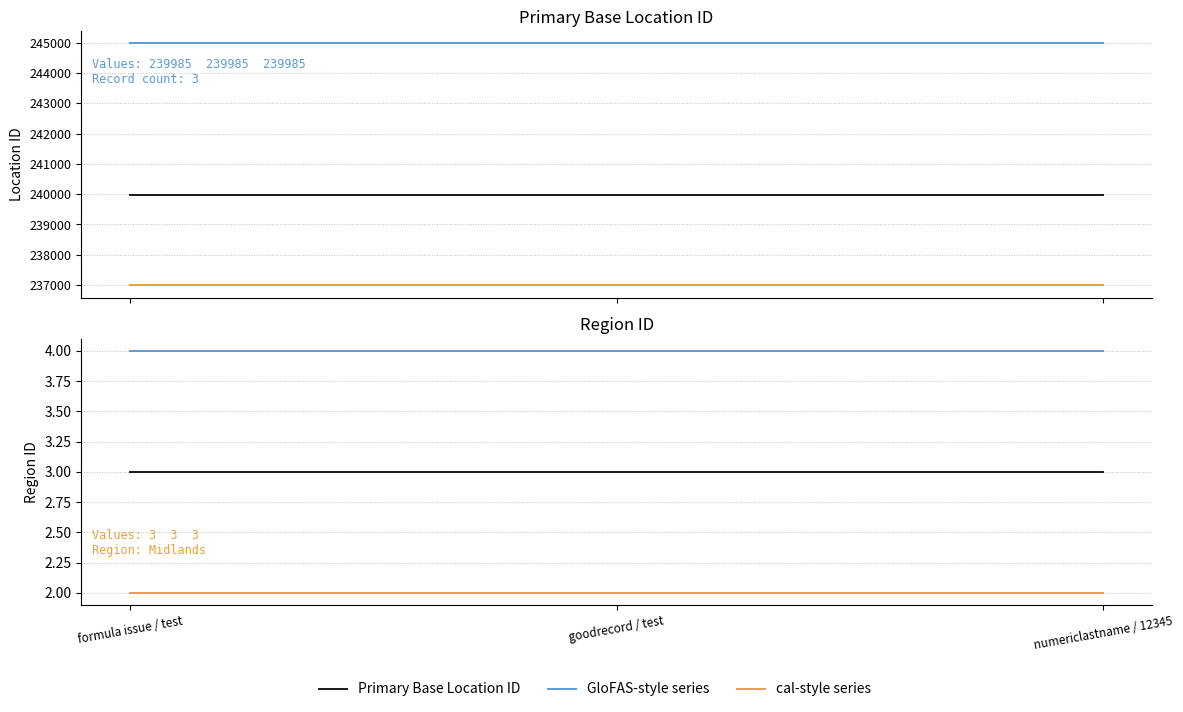

Which has a higher value, formula issue / test or numericlastname / 12345?

formula issue / test